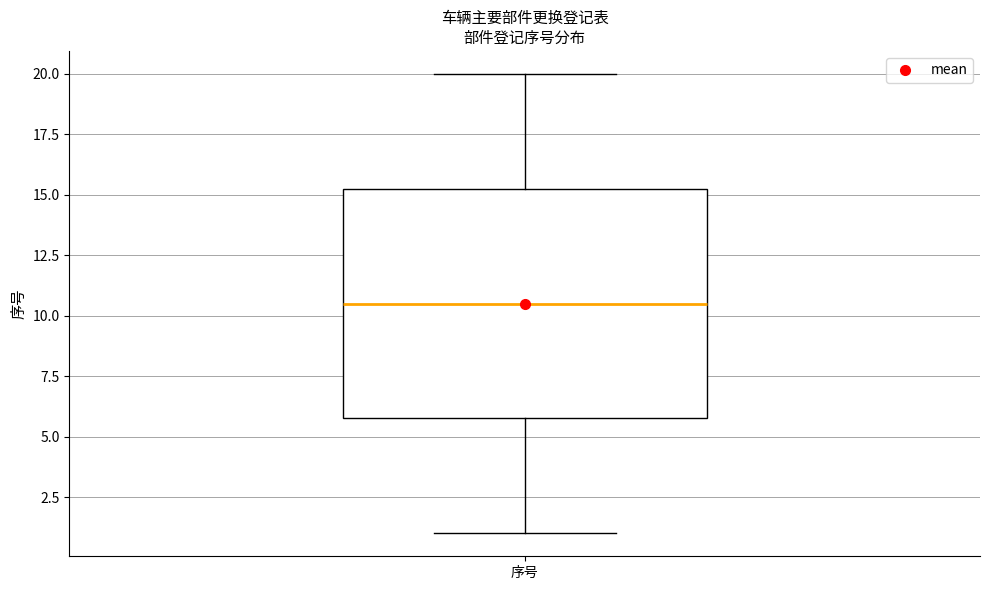

Read this box plot against the y-axis: the position of the median line, the range covered by the box, and the ends of both whiskers. The values are not printed on the chart, so give them approximately, as read against the axis.

median 10.5, box 6.0 to 15.5, whiskers 1.0 to 20.0